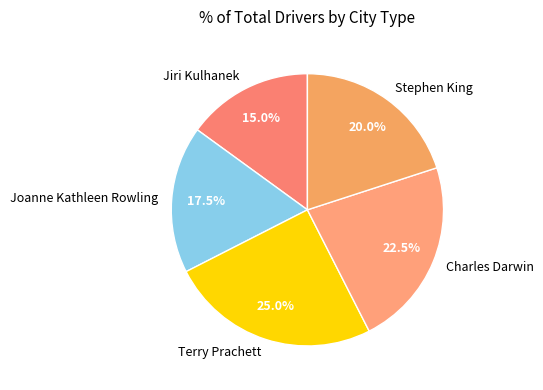

What is the ratio of the value at Jiri Kulhanek to the value at Joanne Kathleen Rowling?

0.9